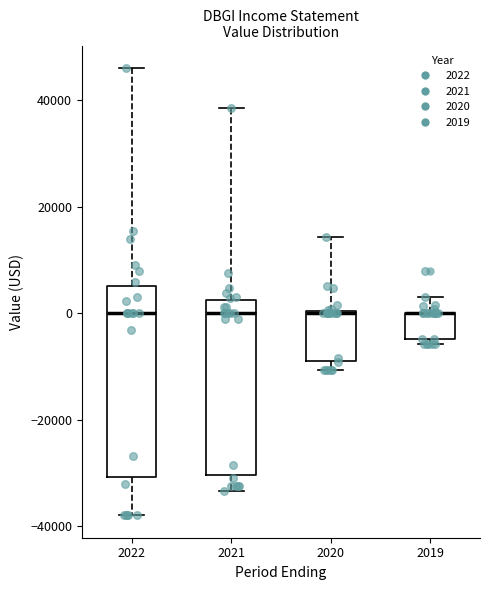

Which box is the tallest, from its lower edge to its upper edge?

2022